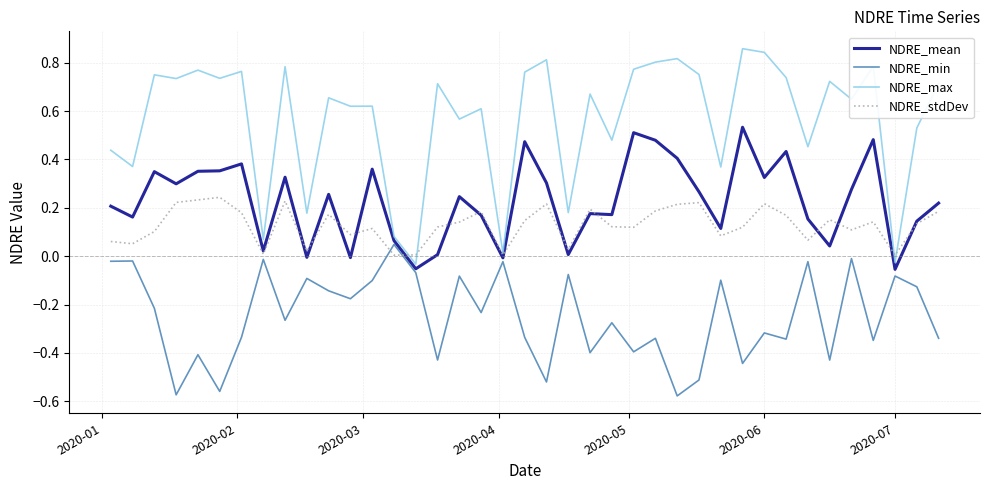

What is the sum of all NDRE_min values?

-9.7